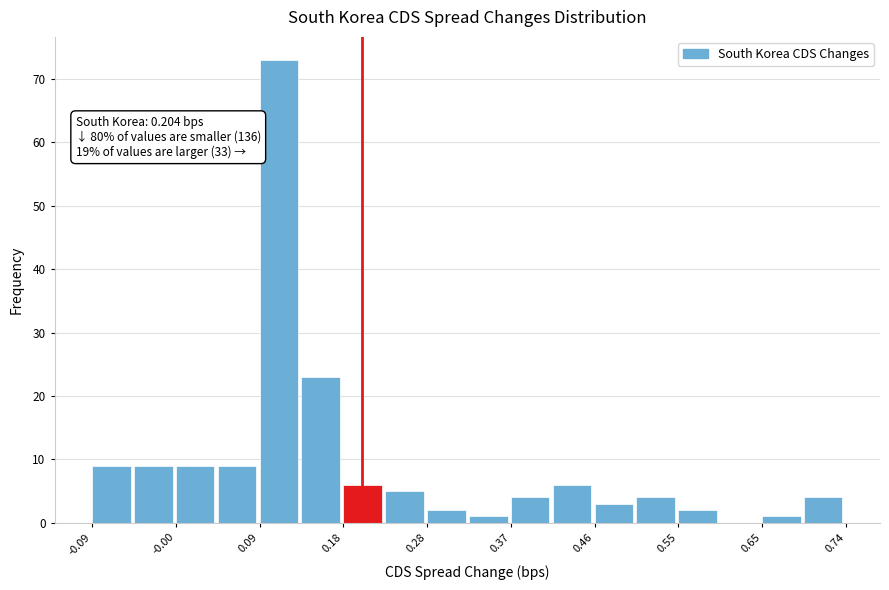

Which range on the x-axis has the tallest bar?

0.09 to 0.14